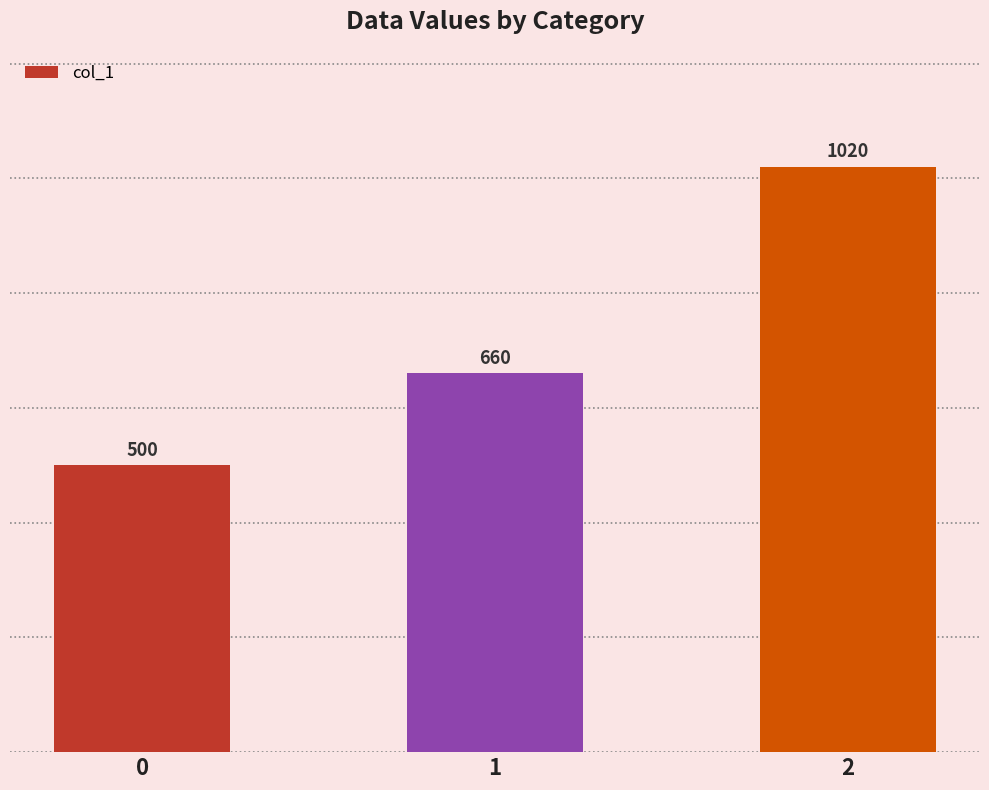

List the labels in order of value, smallest first.

0, 1, 2